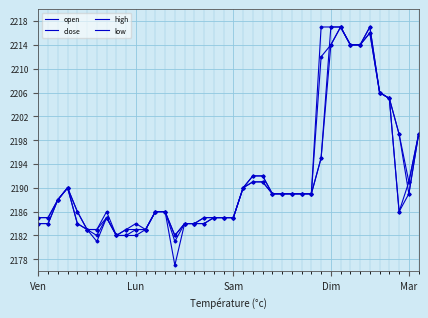

At which category is the sum across all series the highest?

31